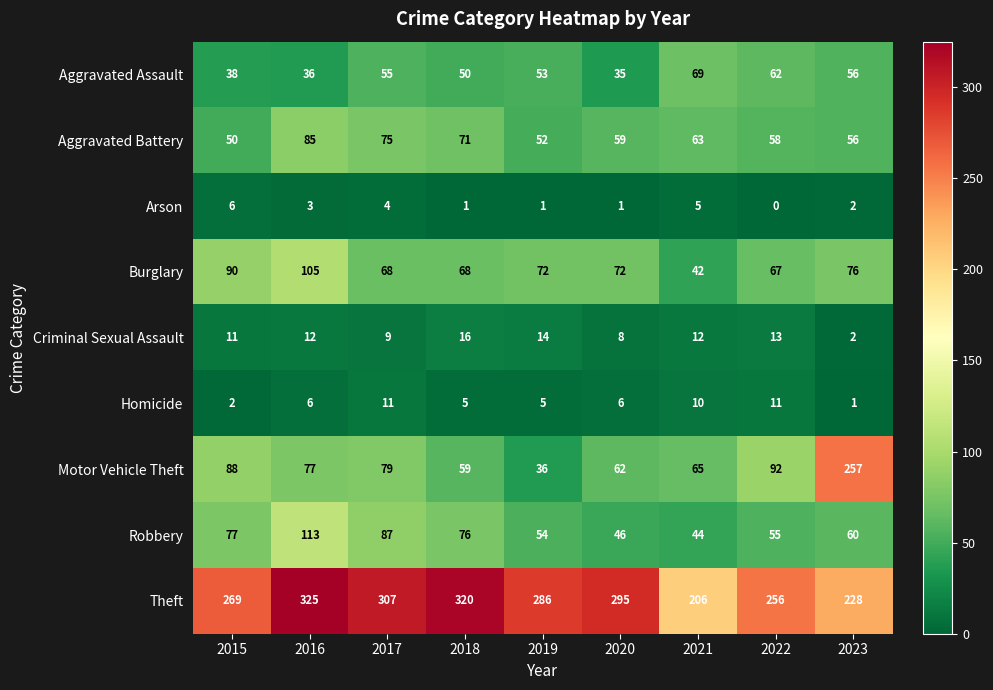

The Aggravated Battery series shows 71 at 2018. True or false?

True